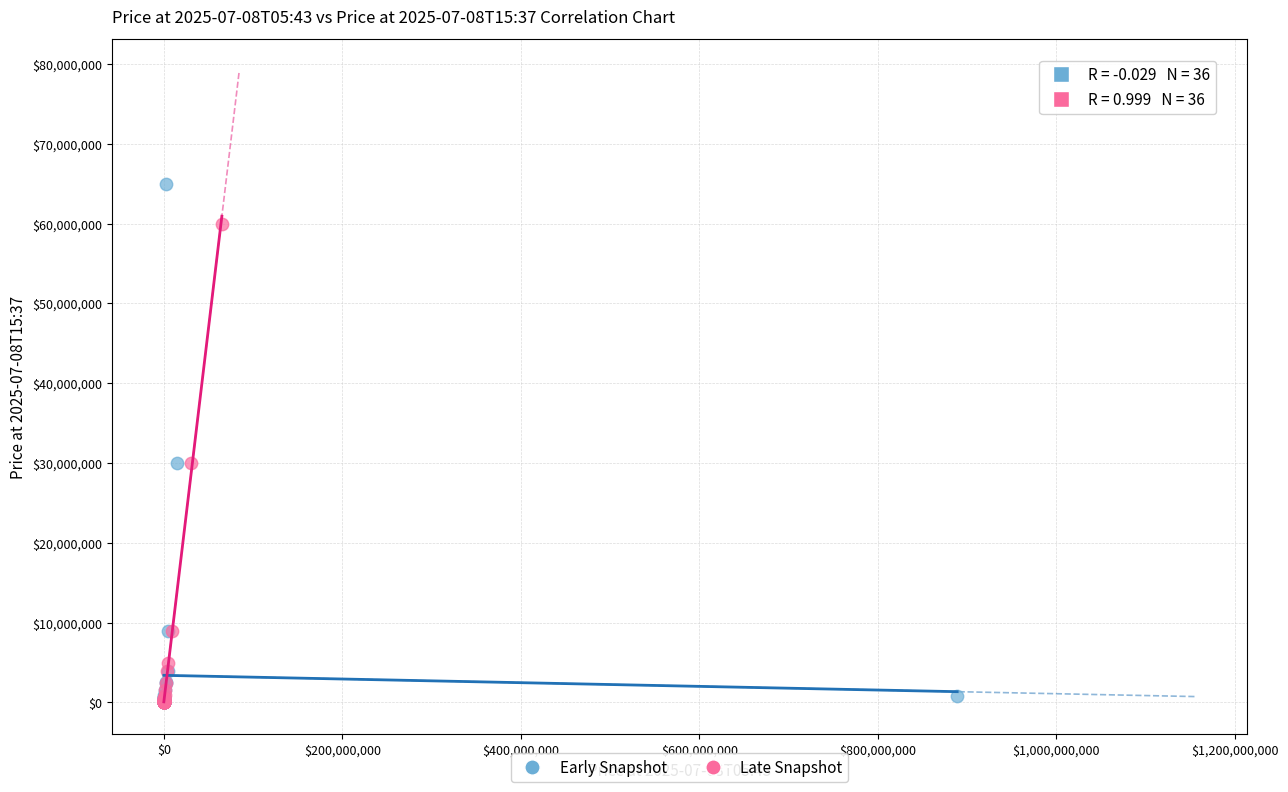

Which series has the largest Y range (max minus min)?

Early Snapshot